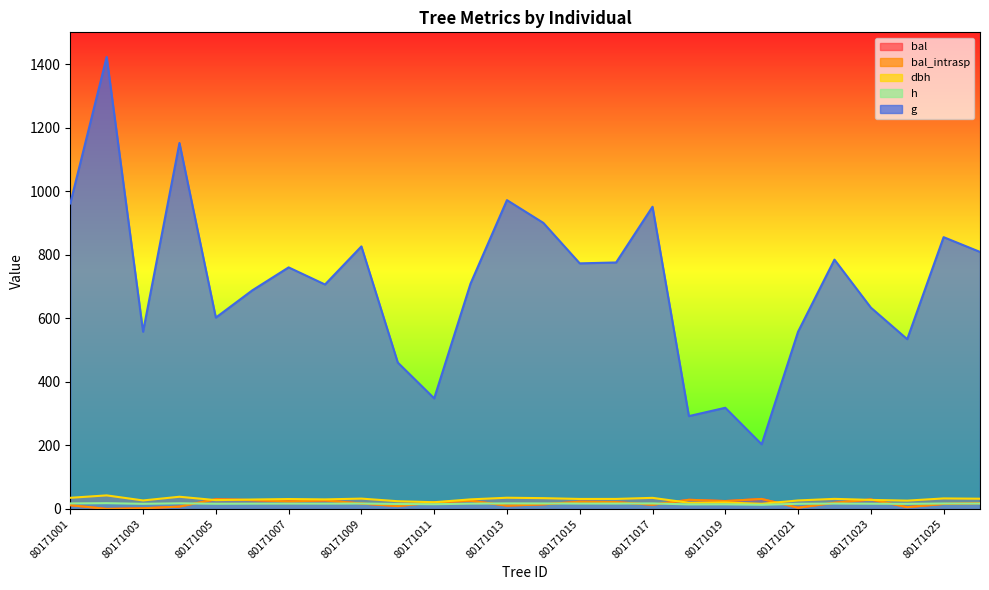

What is the total value across all series at 80171015?

866.2